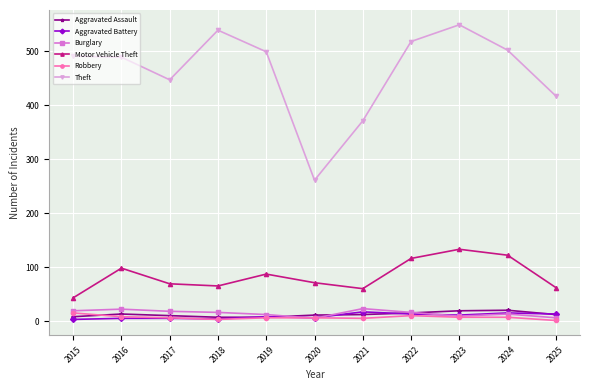

How many lines are shown in the chart?

6